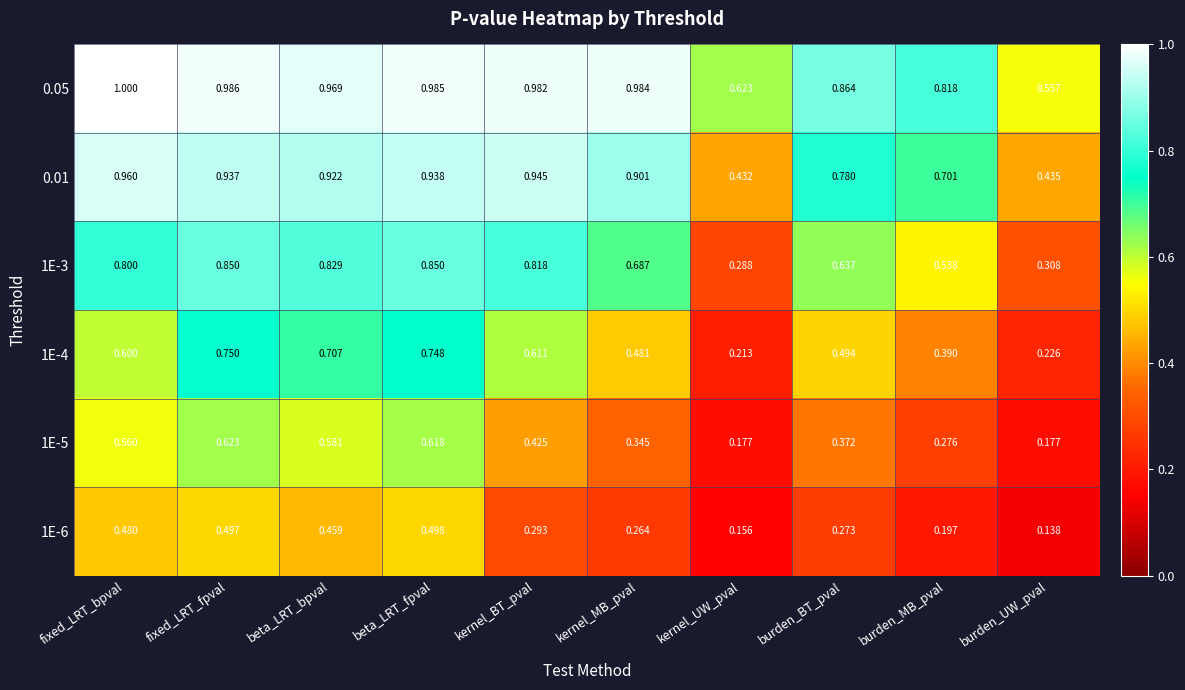

List the labels in order of 0.05 value, largest first.

fixed_LRT_bpval, fixed_LRT_fpval, beta_LRT_fpval, kernel_MB_pval, kernel_BT_pval, beta_LRT_bpval, burden_BT_pval, burden_MB_pval, kernel_UW_pval, burden_UW_pval